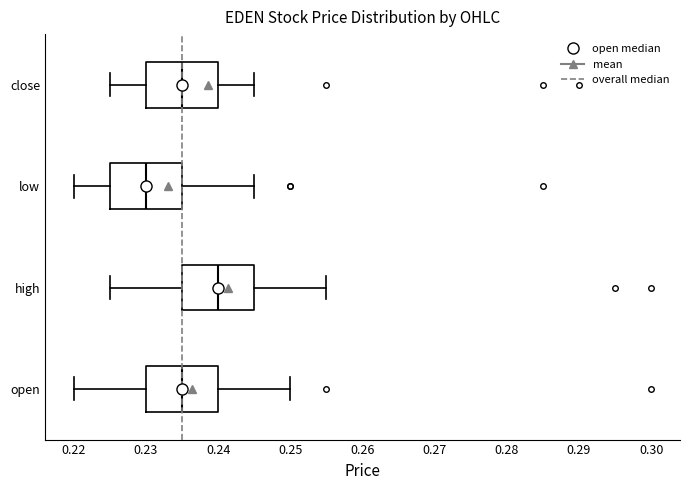

Which box has the furthest to the left median line?

low